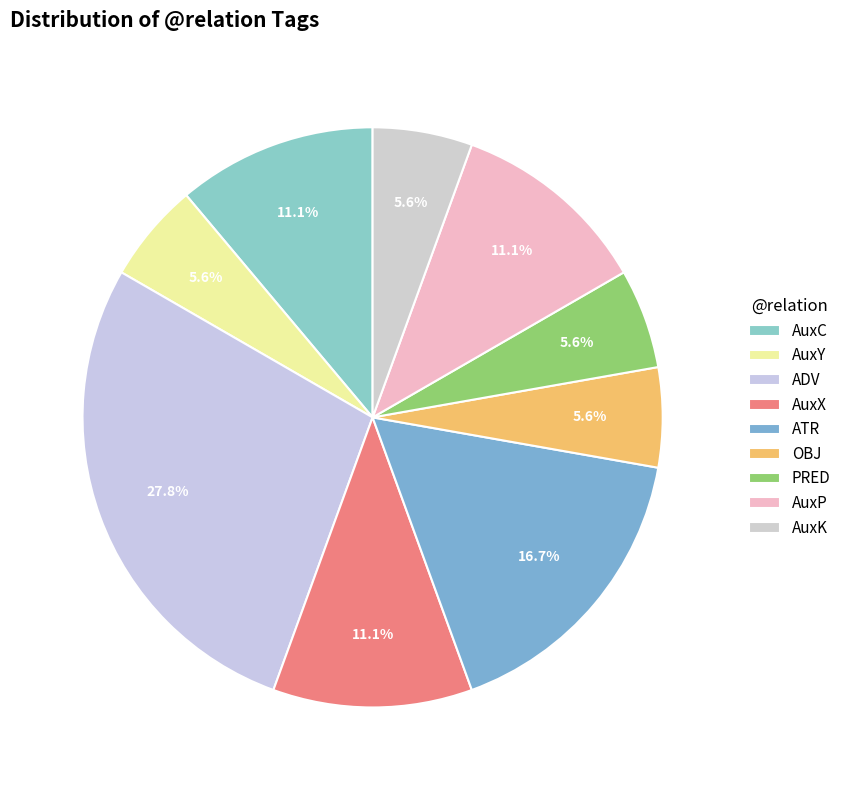

What percentage is the ADV slice, to the nearest percent?

28%